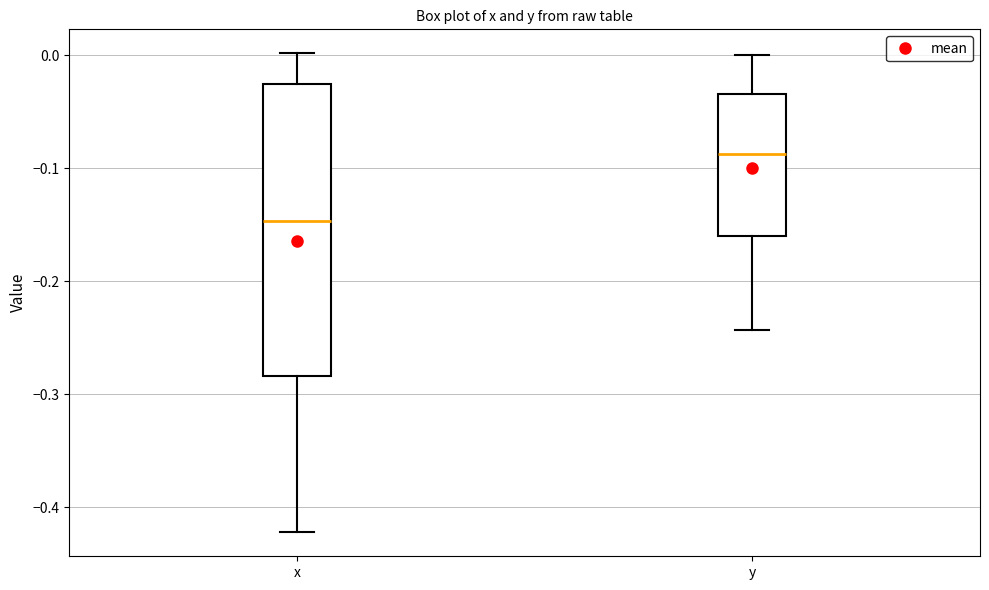

Reading left to right, transcribe this box plot: for each box, give where its median line is, the range the box spans, and where its two whiskers end, as read against the y-axis. The values are not printed on the chart, so give them approximately, as read against the axis.

x: median -0.15, box -0.28 to -0.03, whiskers -0.42 to 0.00
y: median -0.09, box -0.16 to -0.03, whiskers -0.24 to 0.00